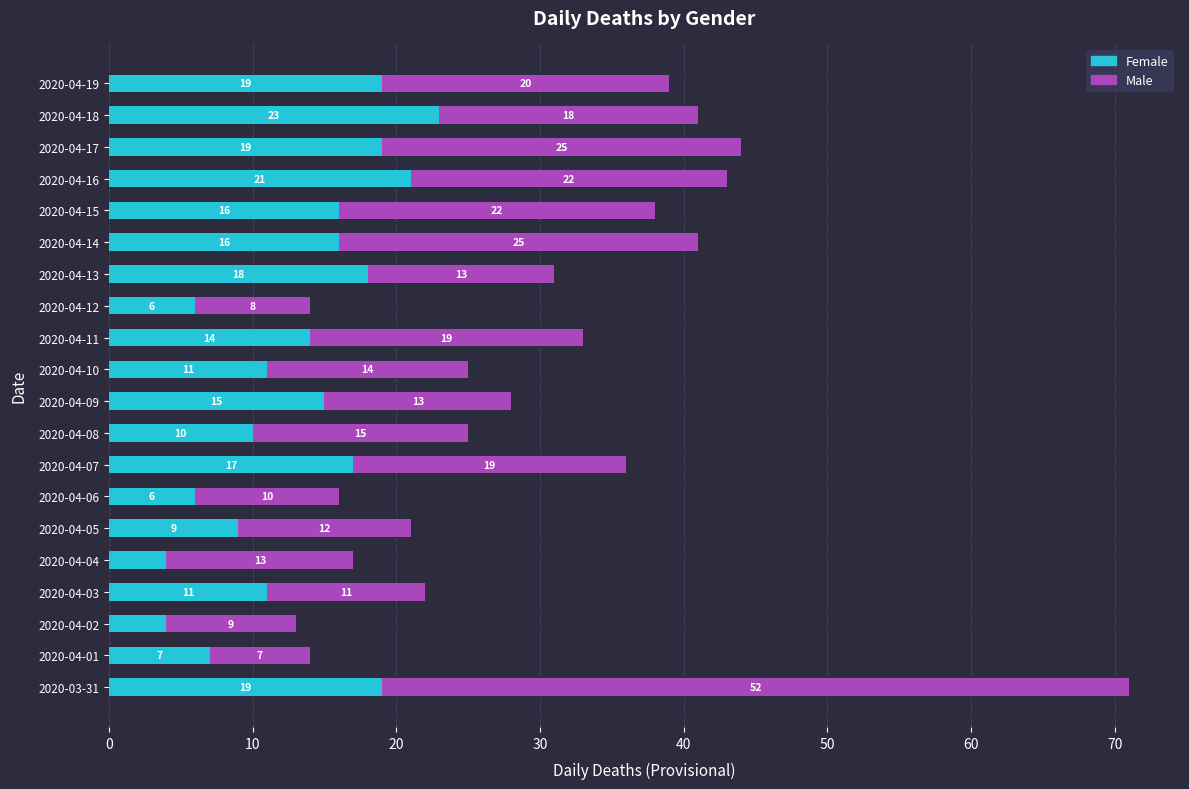

The Female series shows 3 at 2020-04-12. True or false?

False